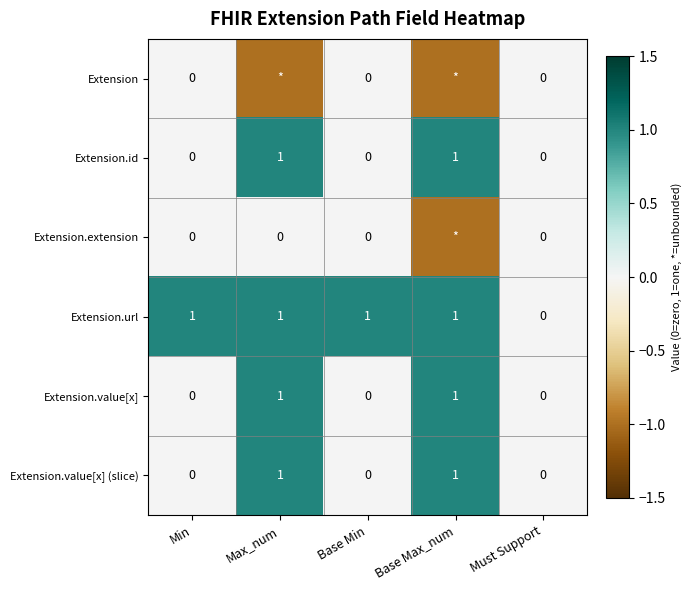

Where is Extension.url nearest to the value 0?

Must Support